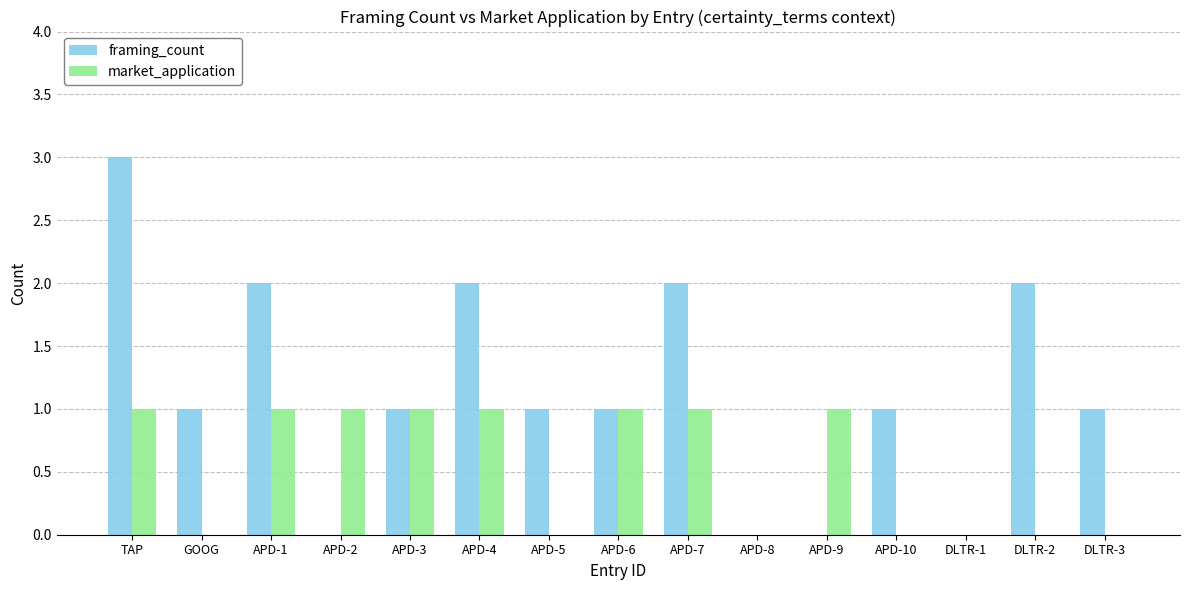

Which series has the largest total across all categories?

framing_count